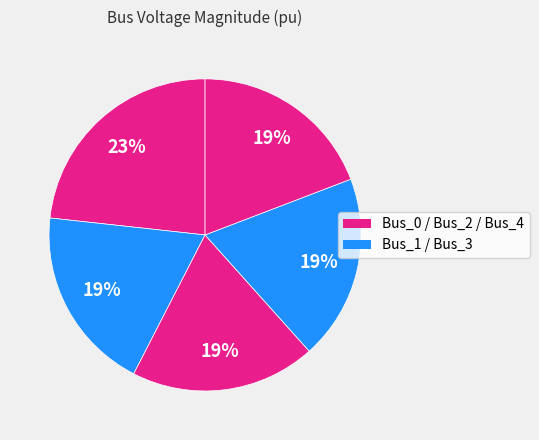

Rank the categories by value from highest to lowest.

Bus_0, Bus_3, Bus_4, Bus_2, Bus_1